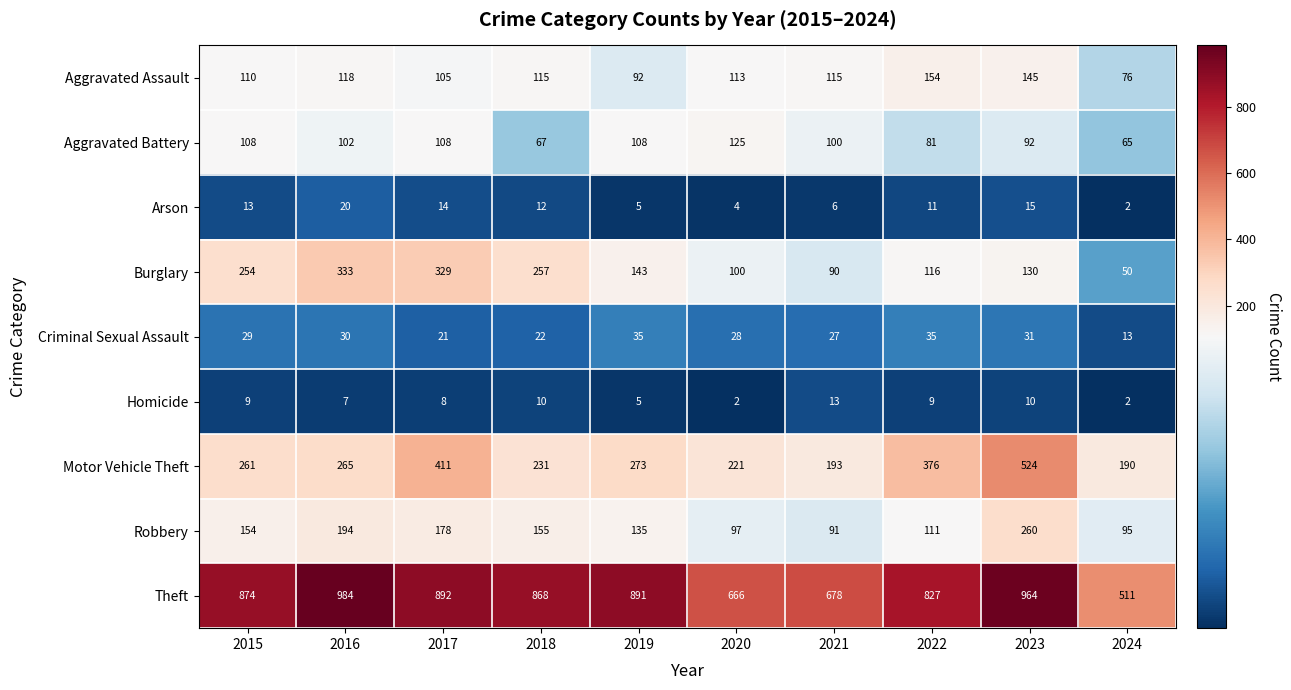

Is it true that Homicide equals 9 at 2022?

True